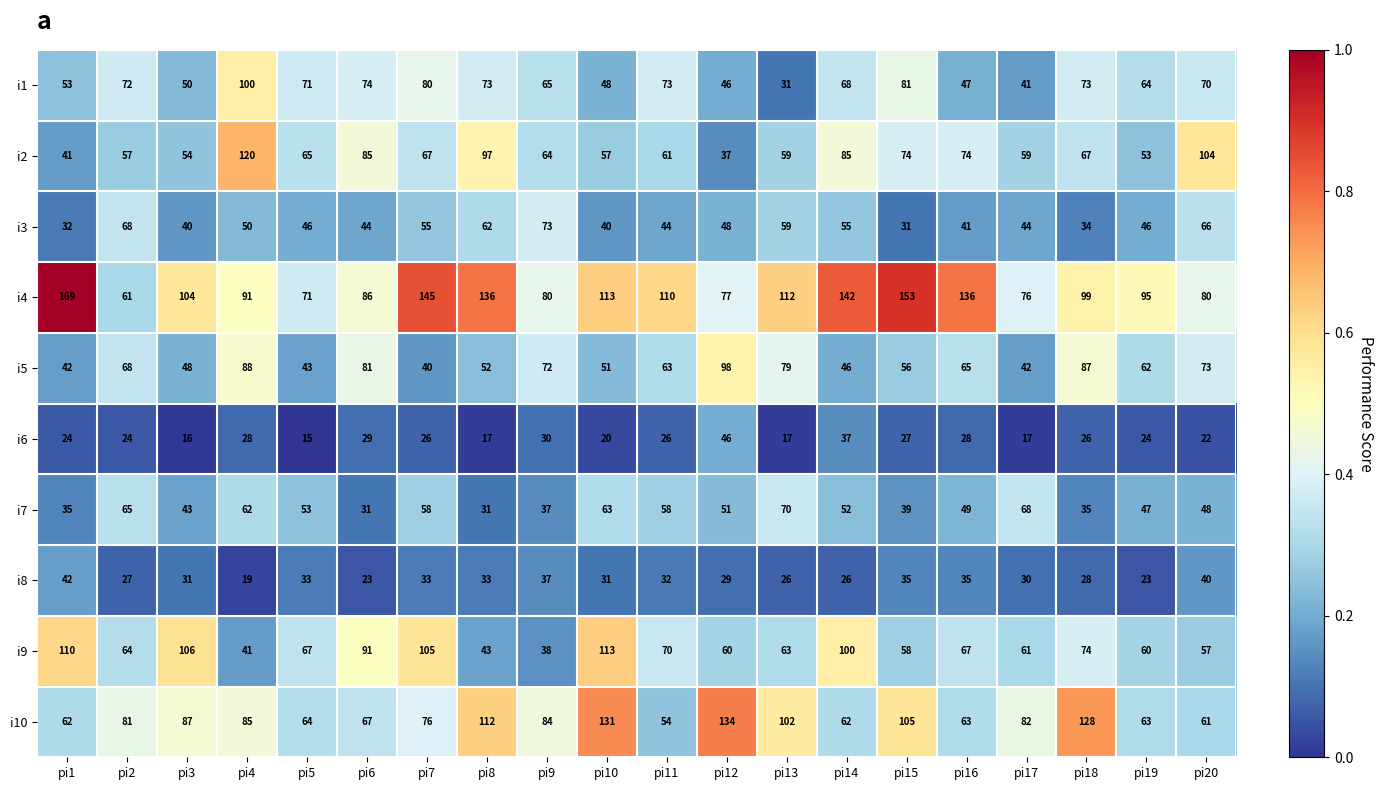

Which series has the largest total across all categories?

i4